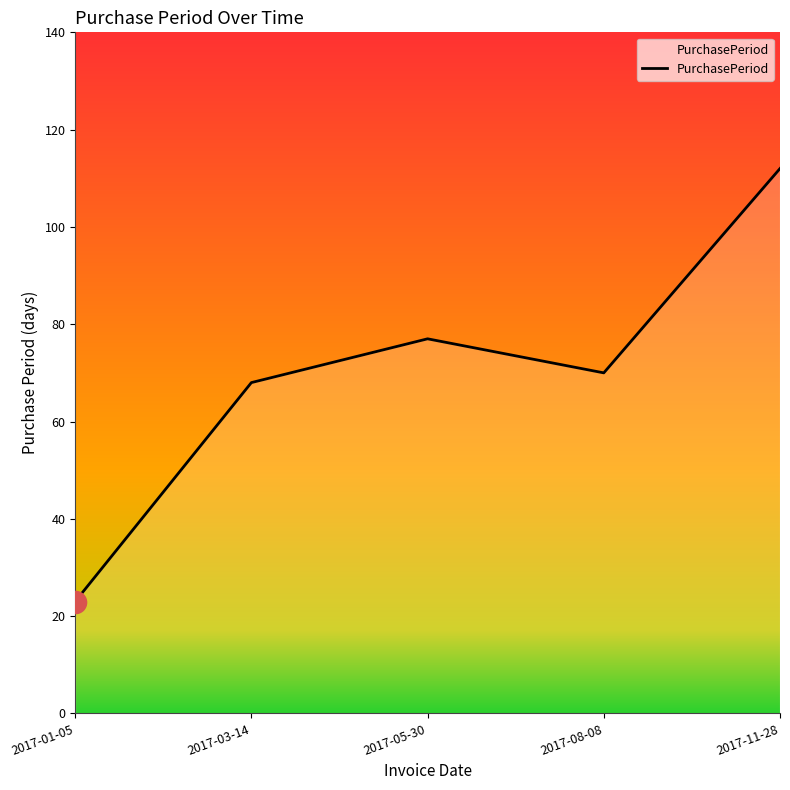

How many interior local valleys (lower than both neighbors) does the data have?

1